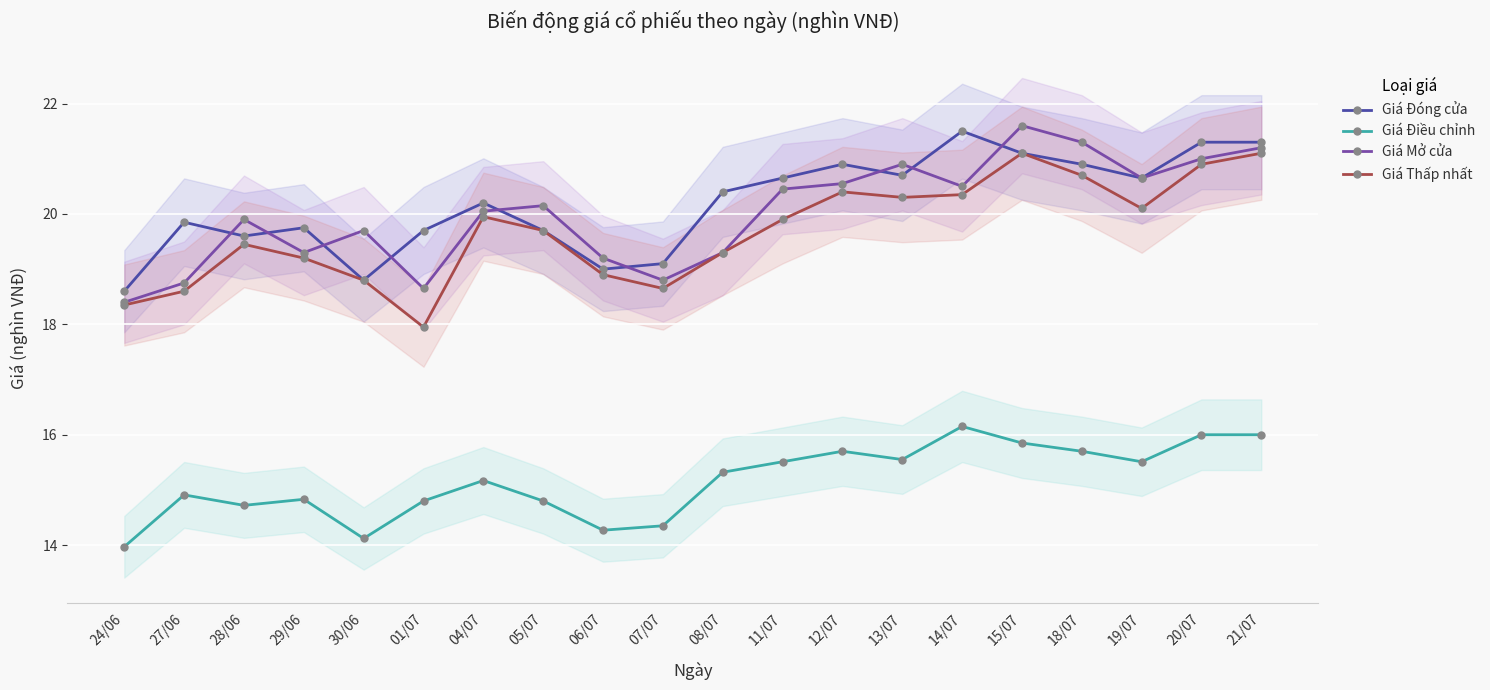

What is the label of the 18th point from the left?

19/07